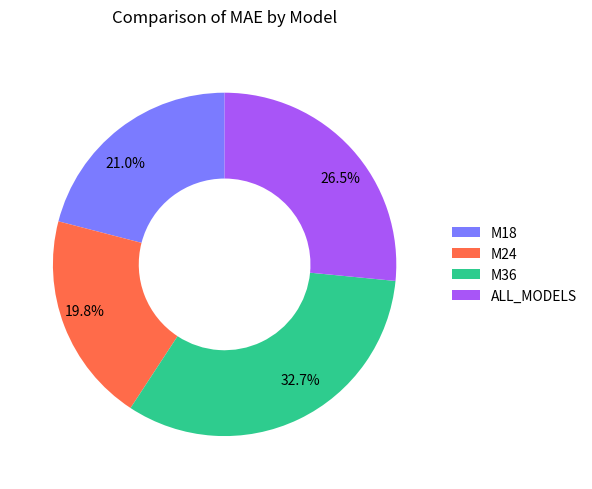

Rank the categories by value from lowest to highest.

M24, M18, ALL_MODELS, M36